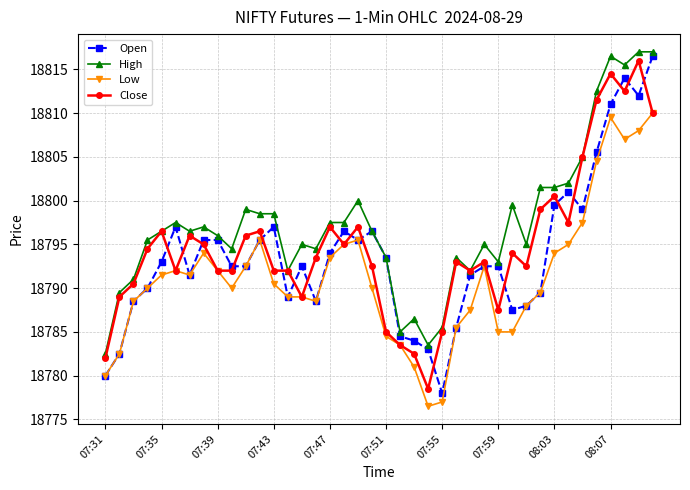

Which series has the largest total across all categories?

High